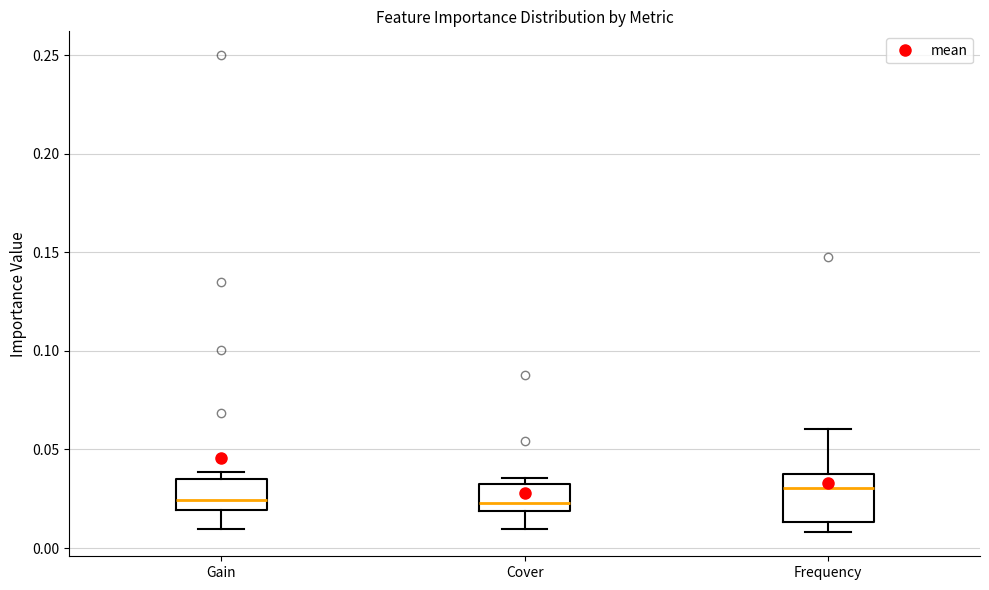

Reading left to right, read every box against the y-axis: the position of its median line, the range the box covers, and the ends of its whiskers. The values are not printed on the chart, so give them approximately, as read against the axis.

Gain: median 0.025, box 0.020 to 0.035, whiskers 0.010 to 0.040
Cover: median 0.025, box 0.020 to 0.035, whiskers 0.010 to 0.035 (just above the box's upper edge)
Frequency: median 0.030, box 0.015 to 0.040, whiskers 0.010 to 0.060